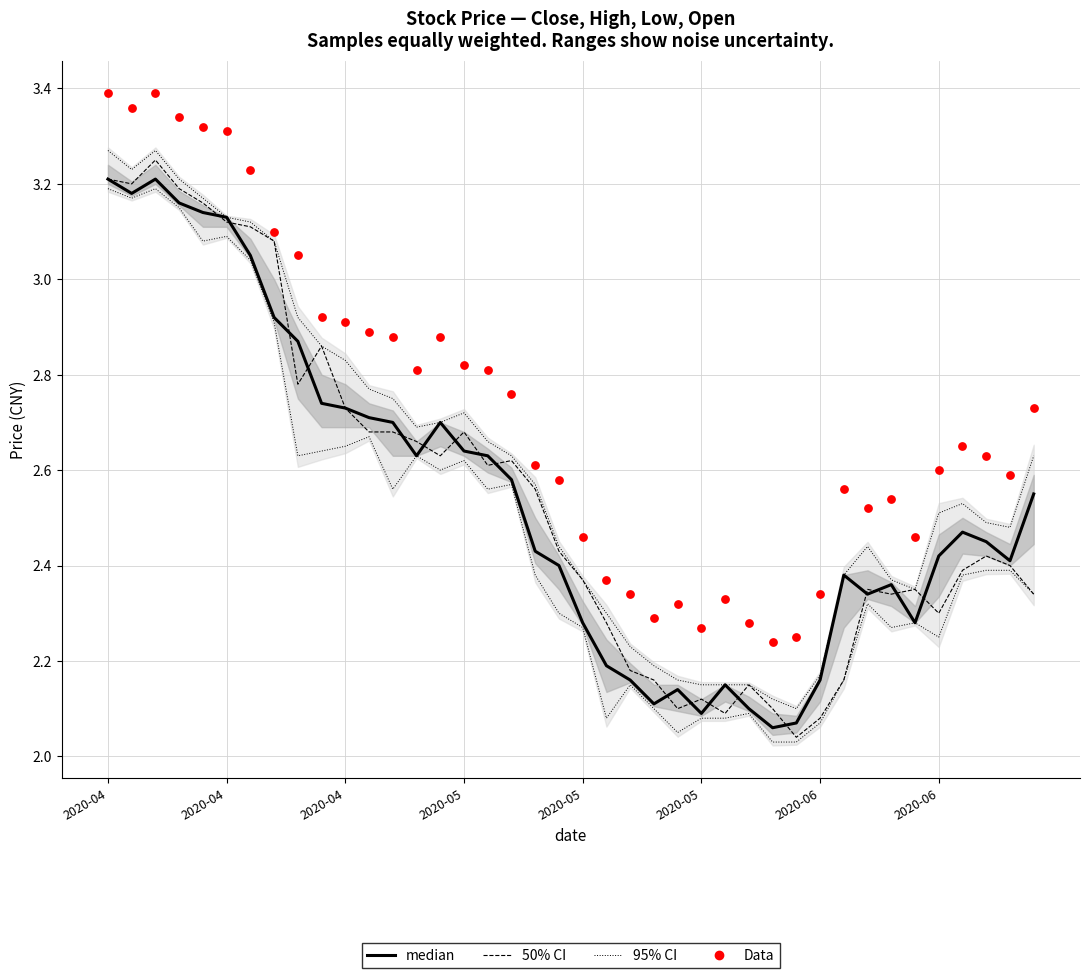

Which series has the widest spread of Y values?

50% CI